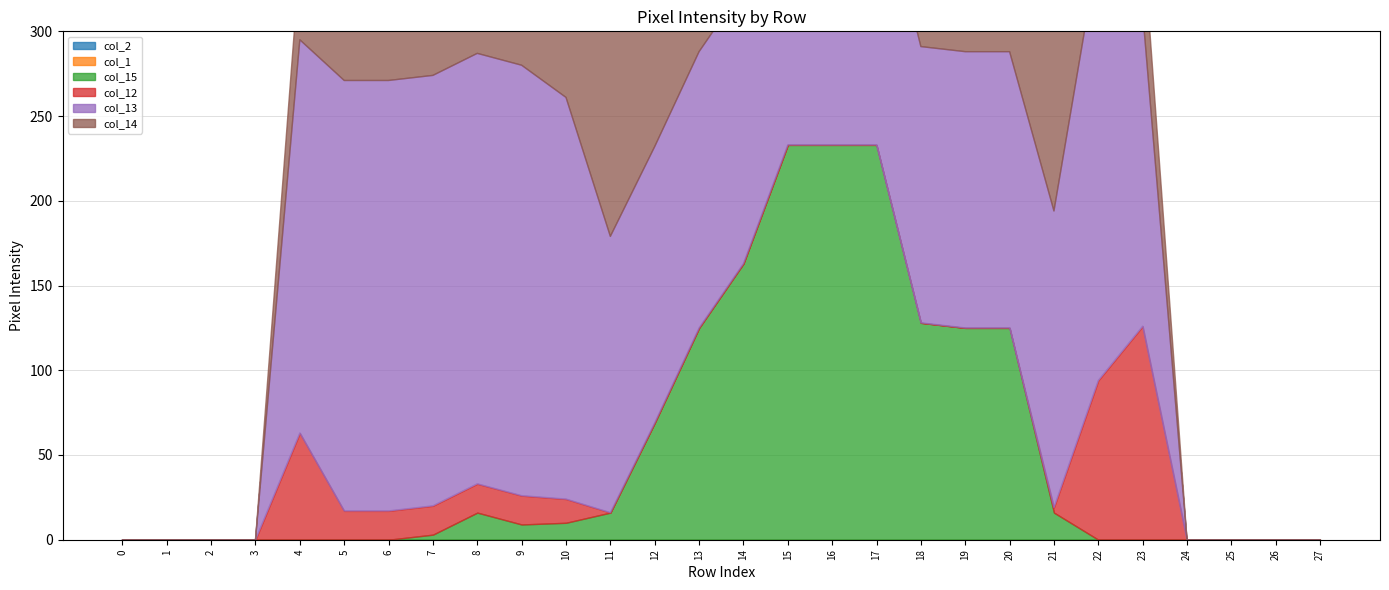

Count the number of categories in the chart.

28